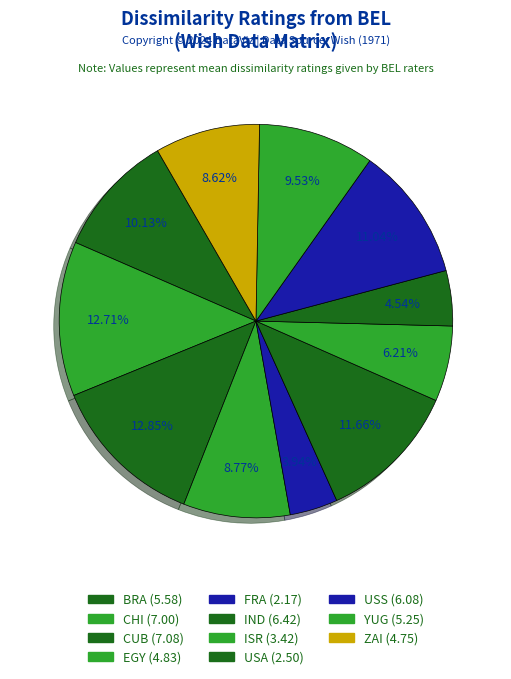

What percentage is the YUG slice, to the nearest percent?

10%